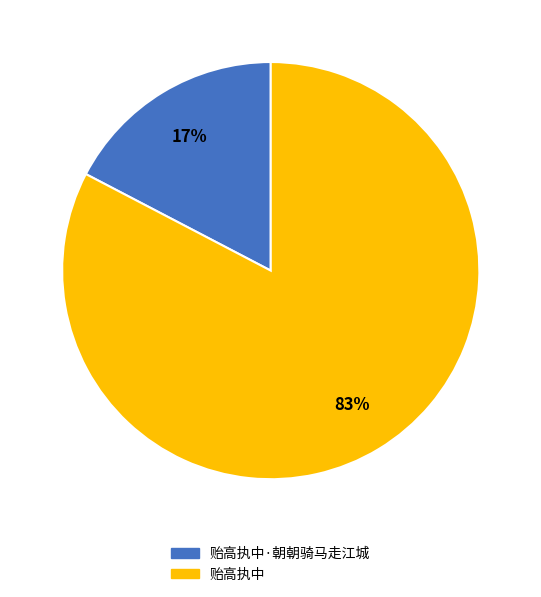

Is the sum of 贻高执中 and 贻高执中·朝朝骑马走江城 greater than half?

Yes